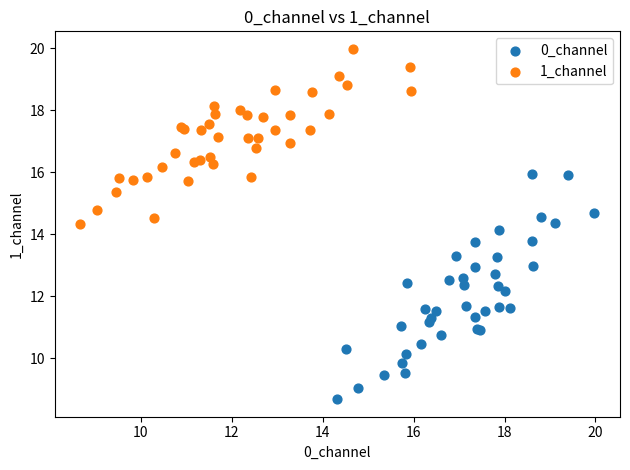

Which series reaches the minimum Y coordinate?

0_channel